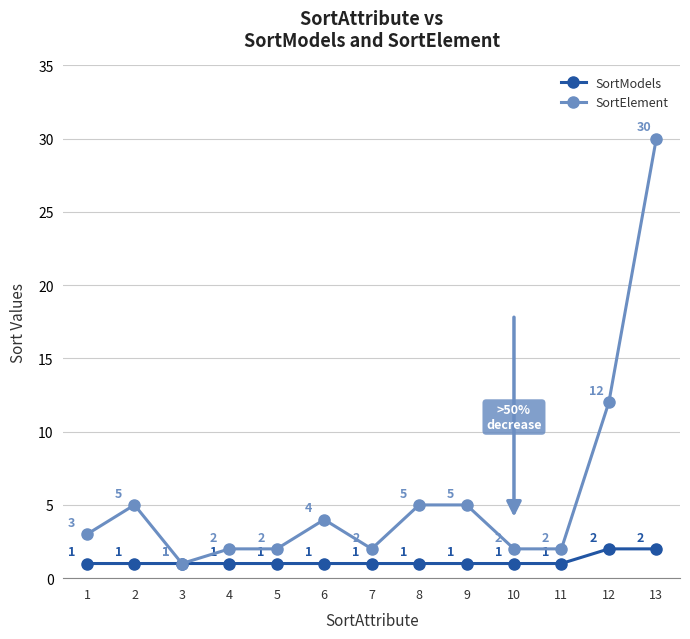

What are all the series names shown in the legend?

SortModels, SortElement